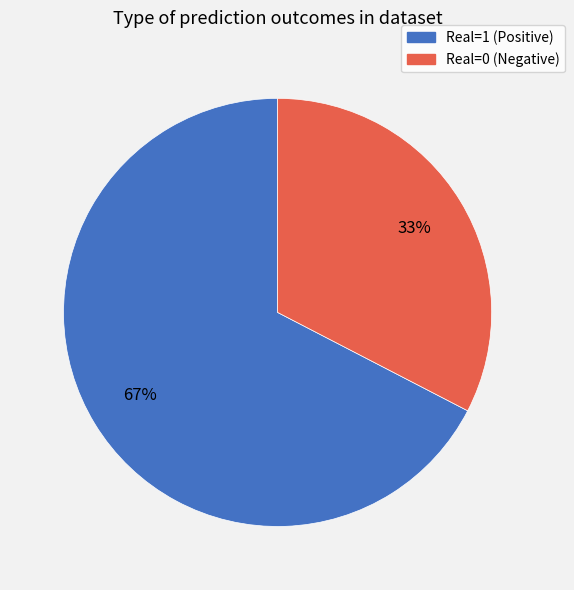

Does any single category account for the majority?

Yes